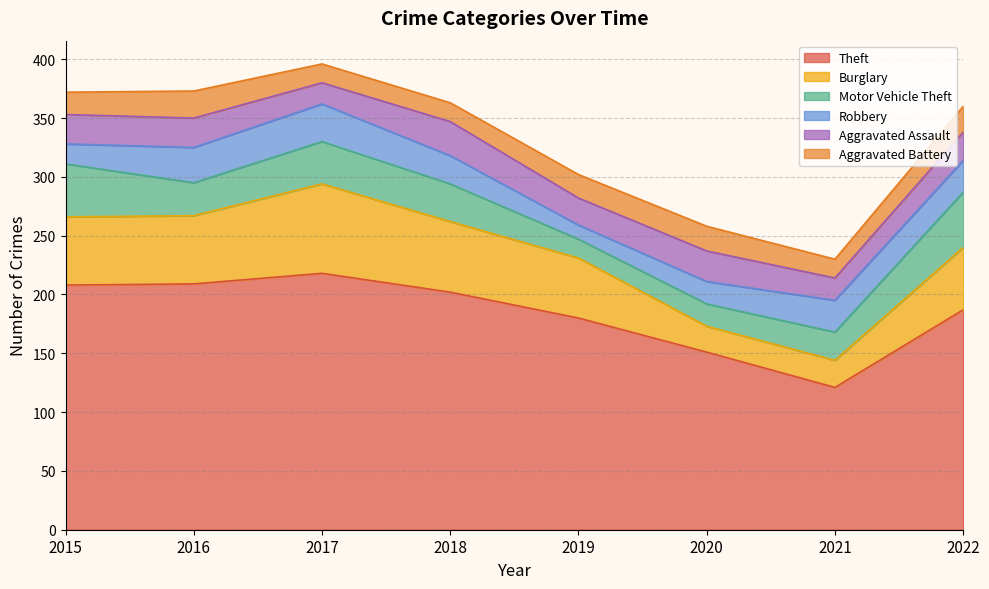

Rank the series by their maximum value, from lowest to highest.

Aggravated Battery, Aggravated Assault, Robbery, Motor Vehicle Theft, Burglary, Theft